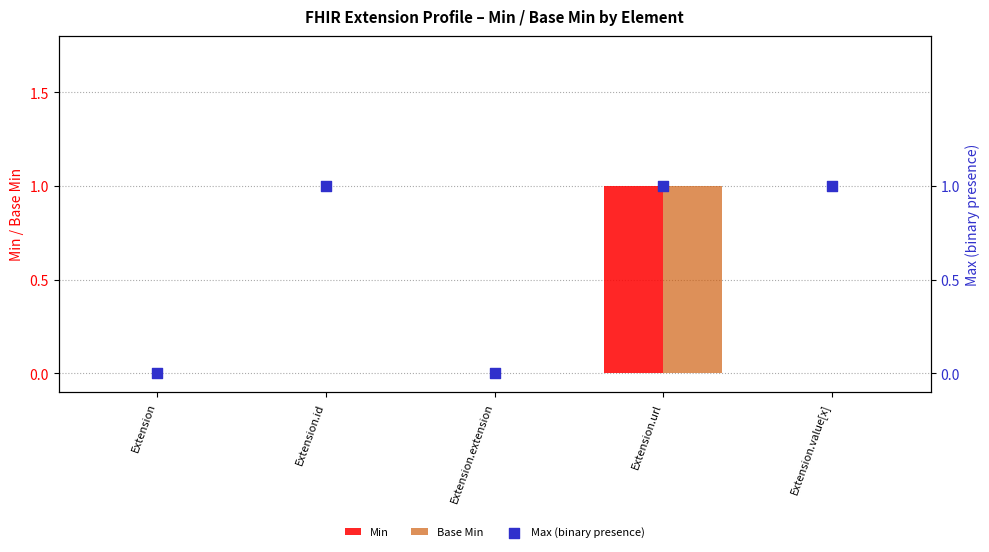

Which series reaches the maximum Y coordinate?

Min